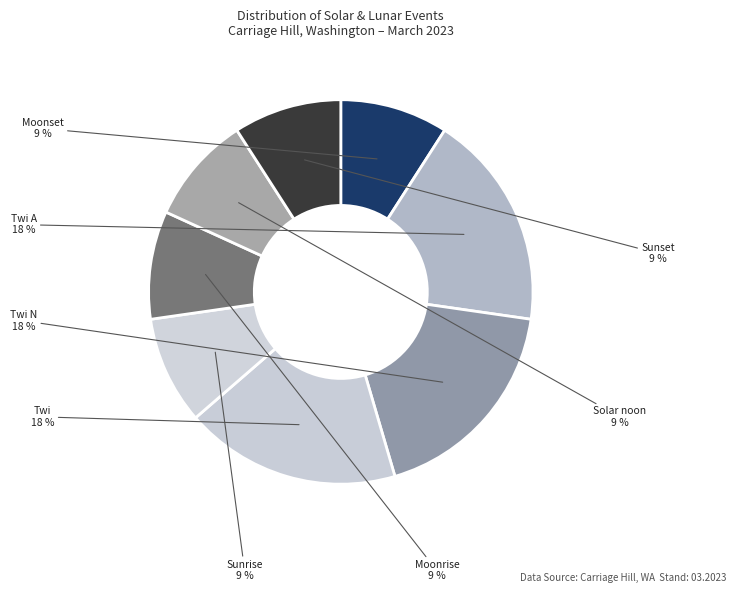

What percentage is the Moonset slice, to the nearest percent?

9%